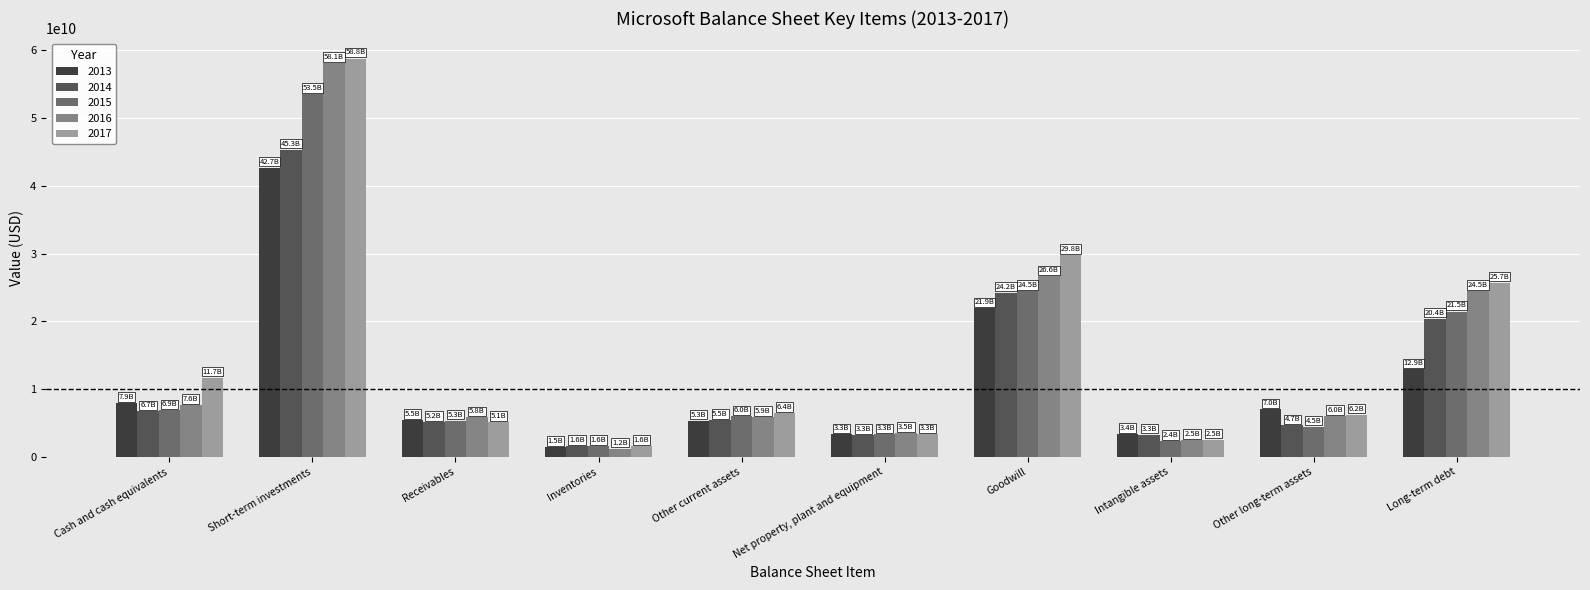

The value of 2015 at Receivables is 8697166861. True or false?

False